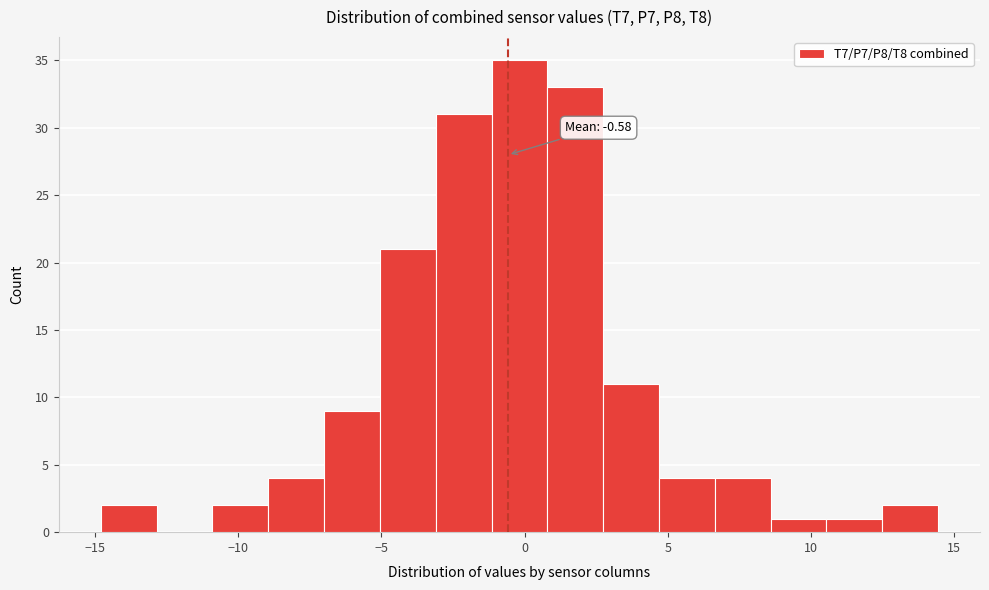

Read against the x-axis, roughly where is the centre of the tallest bar?

0.0